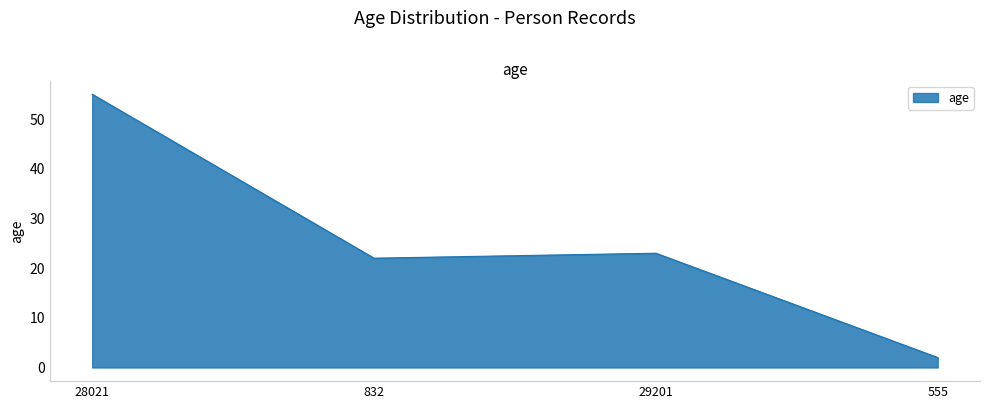

Count the number of data series in this chart.

1